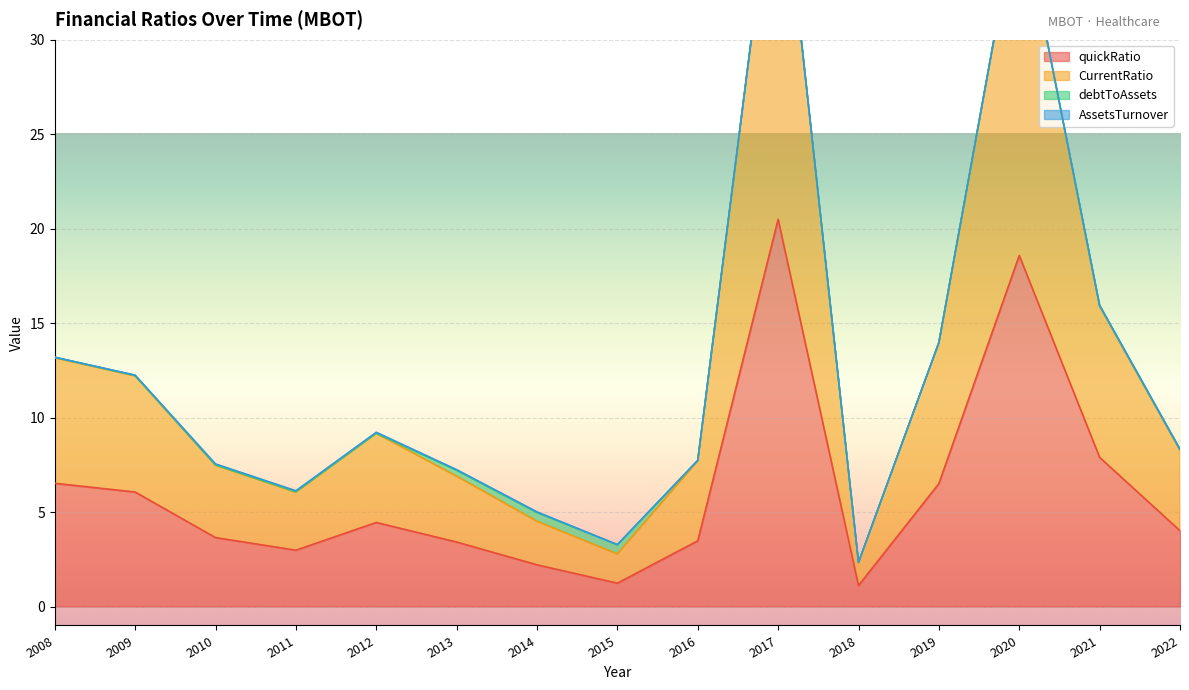

True or false: quickRatio and CurrentRatio cross at least once.

False